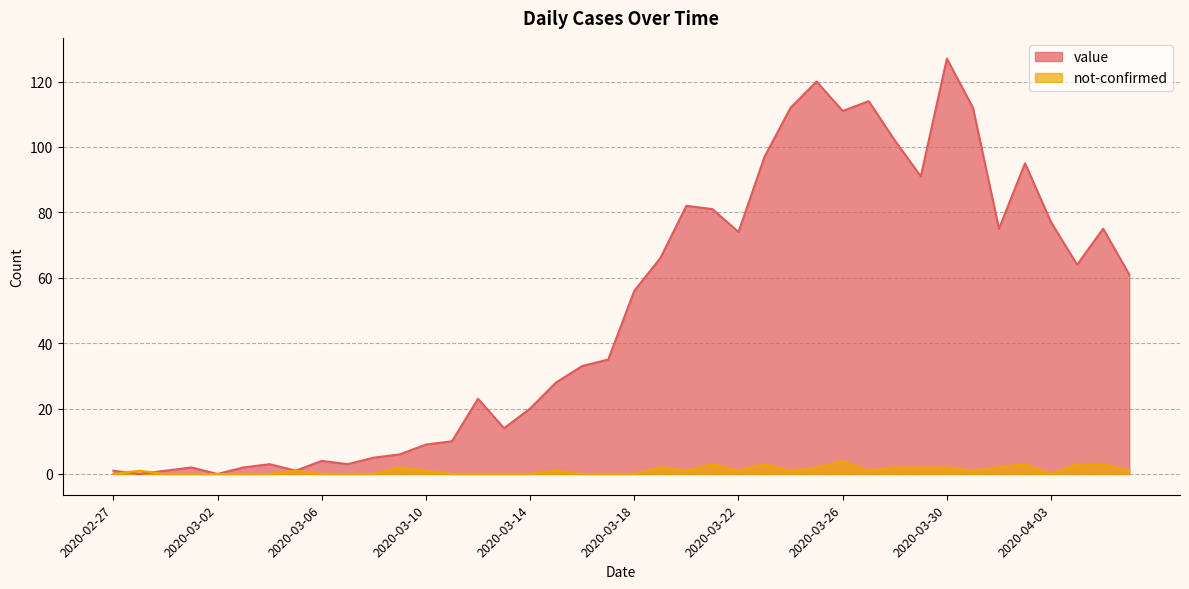

At how many categories does at least one series exceed 7?

28